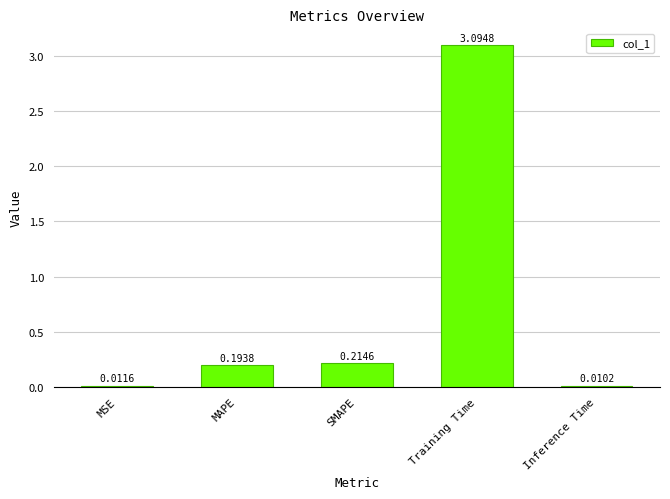

Rank the categories by value from lowest to highest.

Inference Time, MSE, MAPE, SMAPE, Training Time